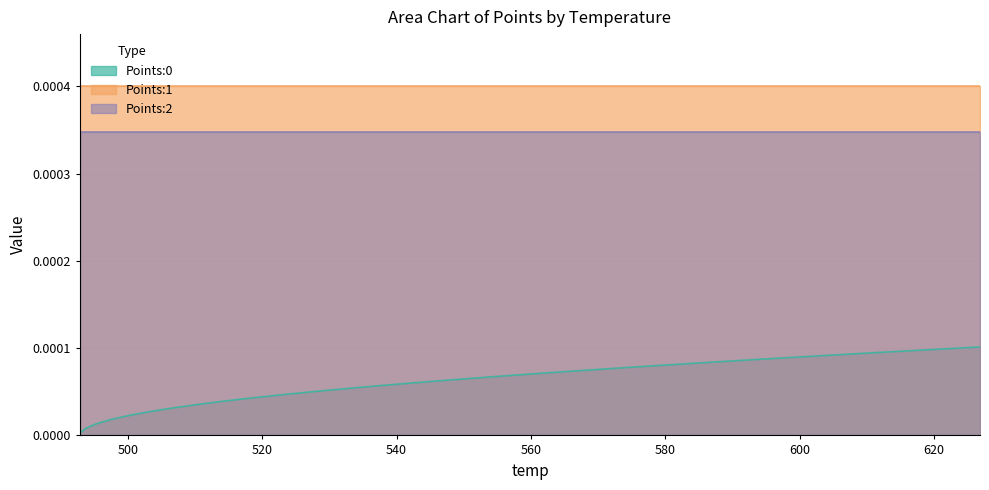

At how many categories does at least one series exceed 0?

40